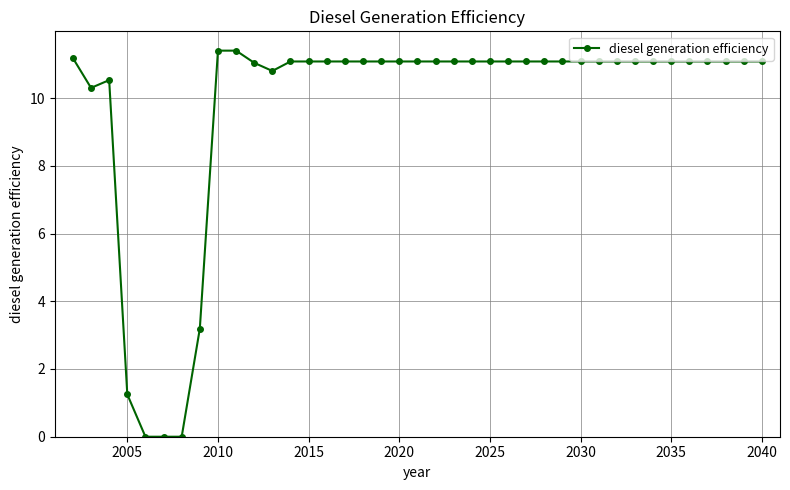

What is the difference between the second highest and second lowest values?

11.4